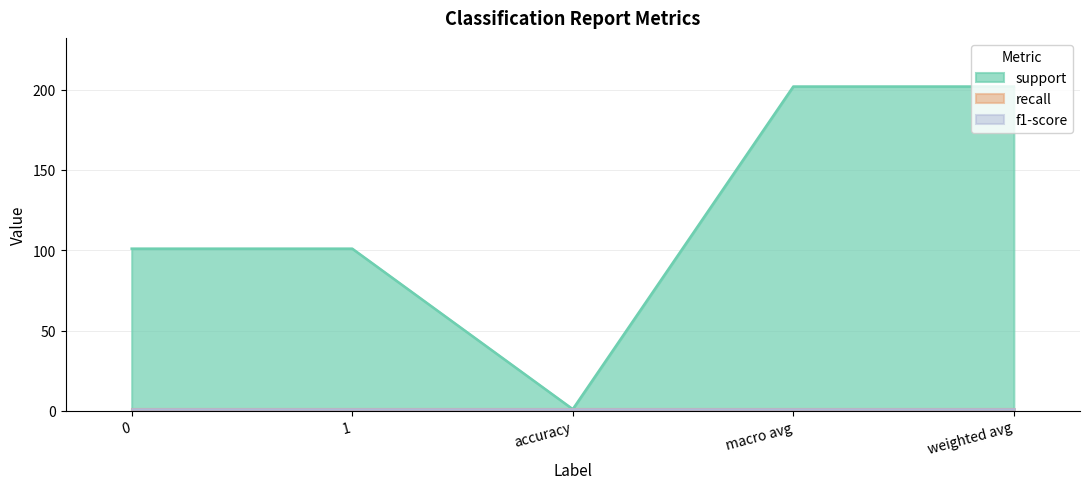

Rank the categories by f1-score value from highest to lowest.

0, 1, accuracy, macro avg, weighted avg